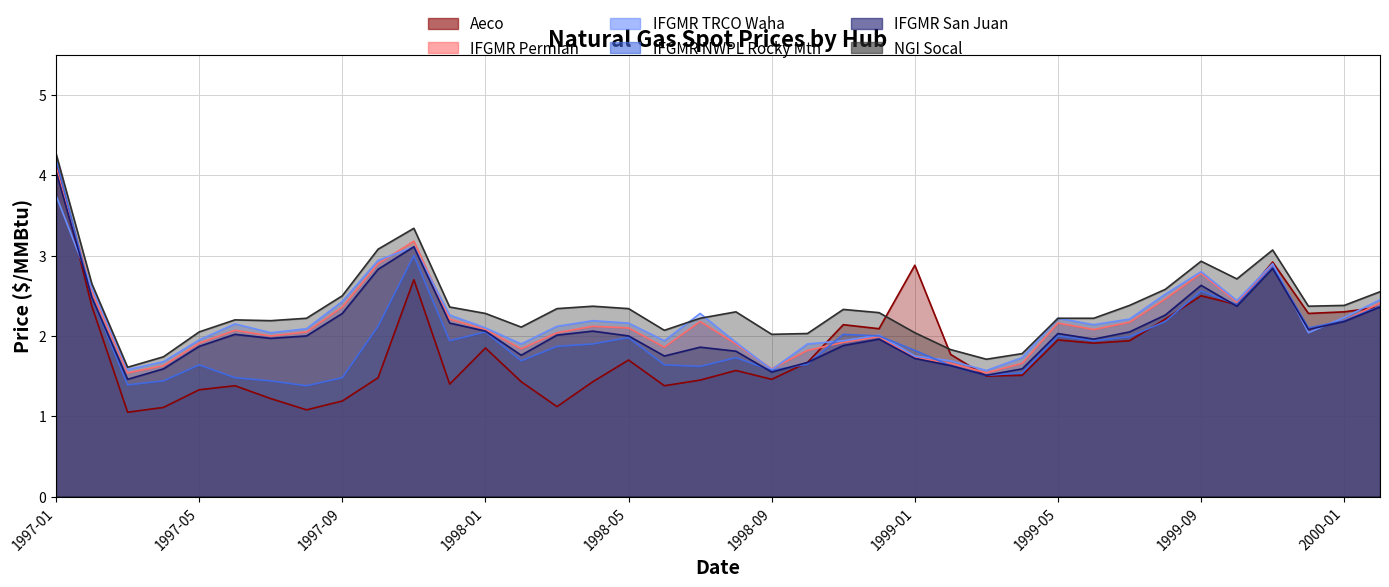

Does the chart have visible grid lines?

Yes